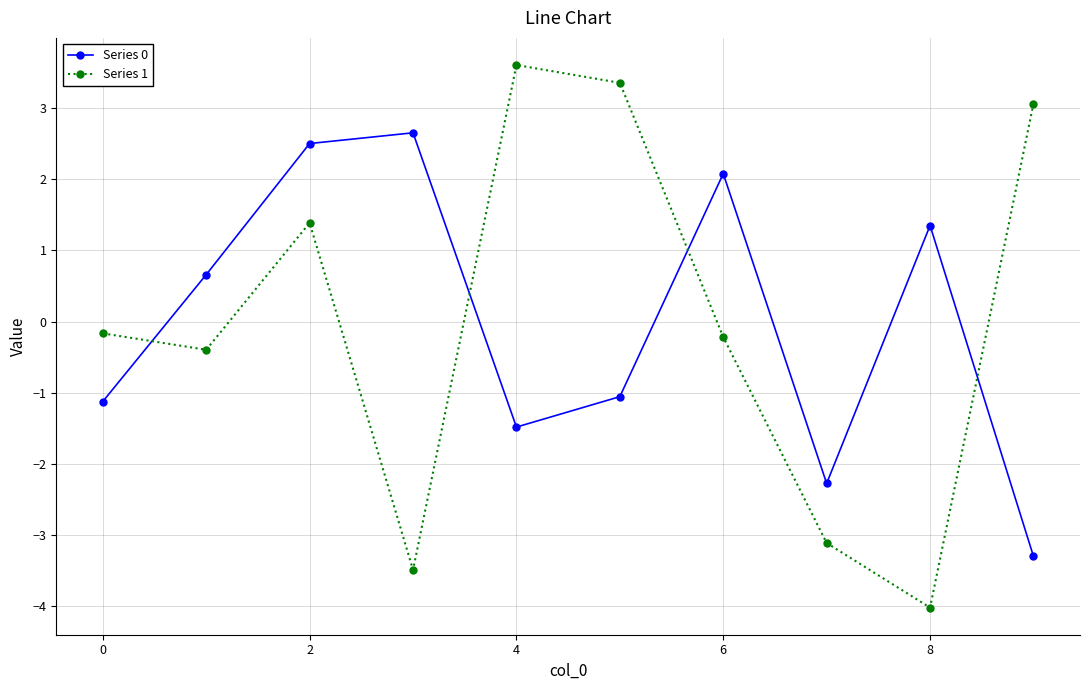

Which series has the largest range (max minus min)?

Series 1